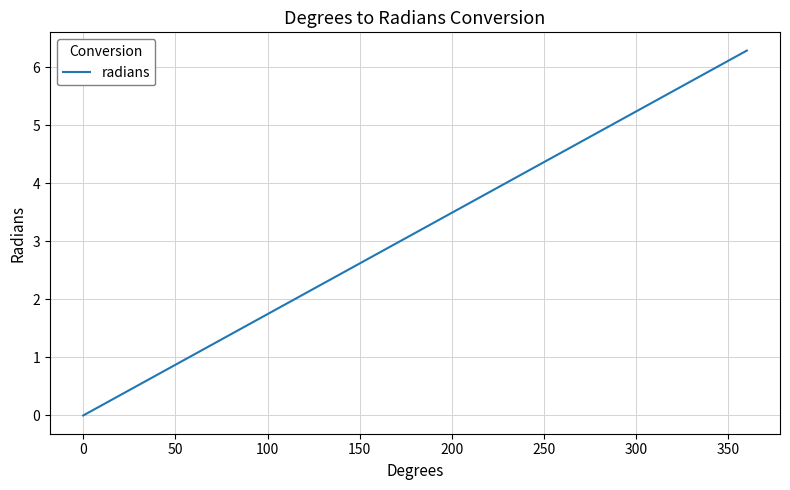

What is the difference between the maximum and minimum values?

6.3